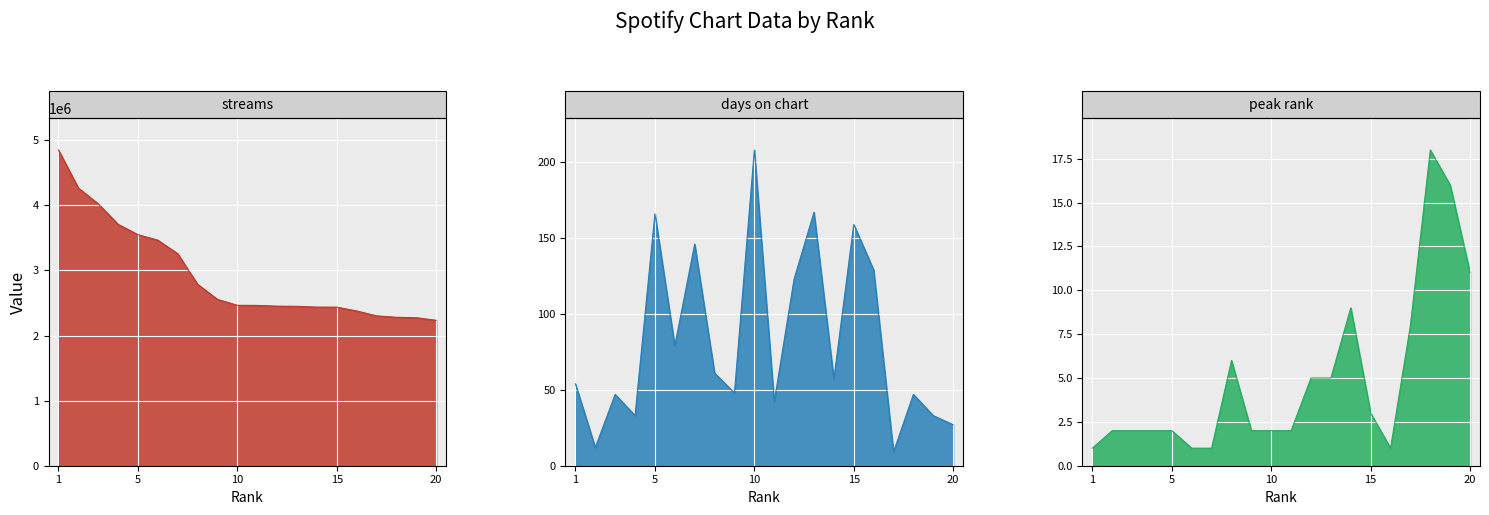

Reading left to right, transcribe all the data shown in this chart.

streams: 4849950	4265114	4022640	3707911	3549108	3465037	3255732	2786048	2554627	2463907	2462716	2451262	2448481	2436697	2435909	2377199	2302136	2280140	2273533	2233714
days_on_chart: 54	12	47	33	166	79	146	61	48	208	42	123	167	57	159	129	9	47	33	27
peak_rank: 1	2	2	2	2	1	1	6	2	2	2	5	5	9	3	1	8	18	16	11